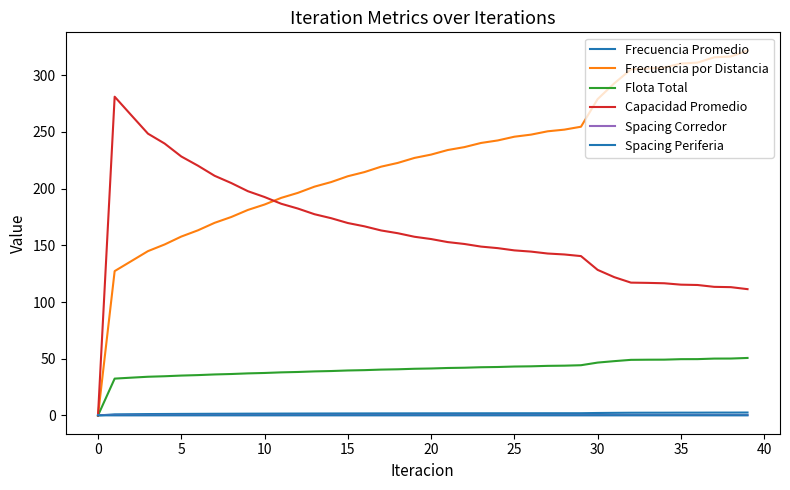

Does the chart display data point markers on the line(s)?

No